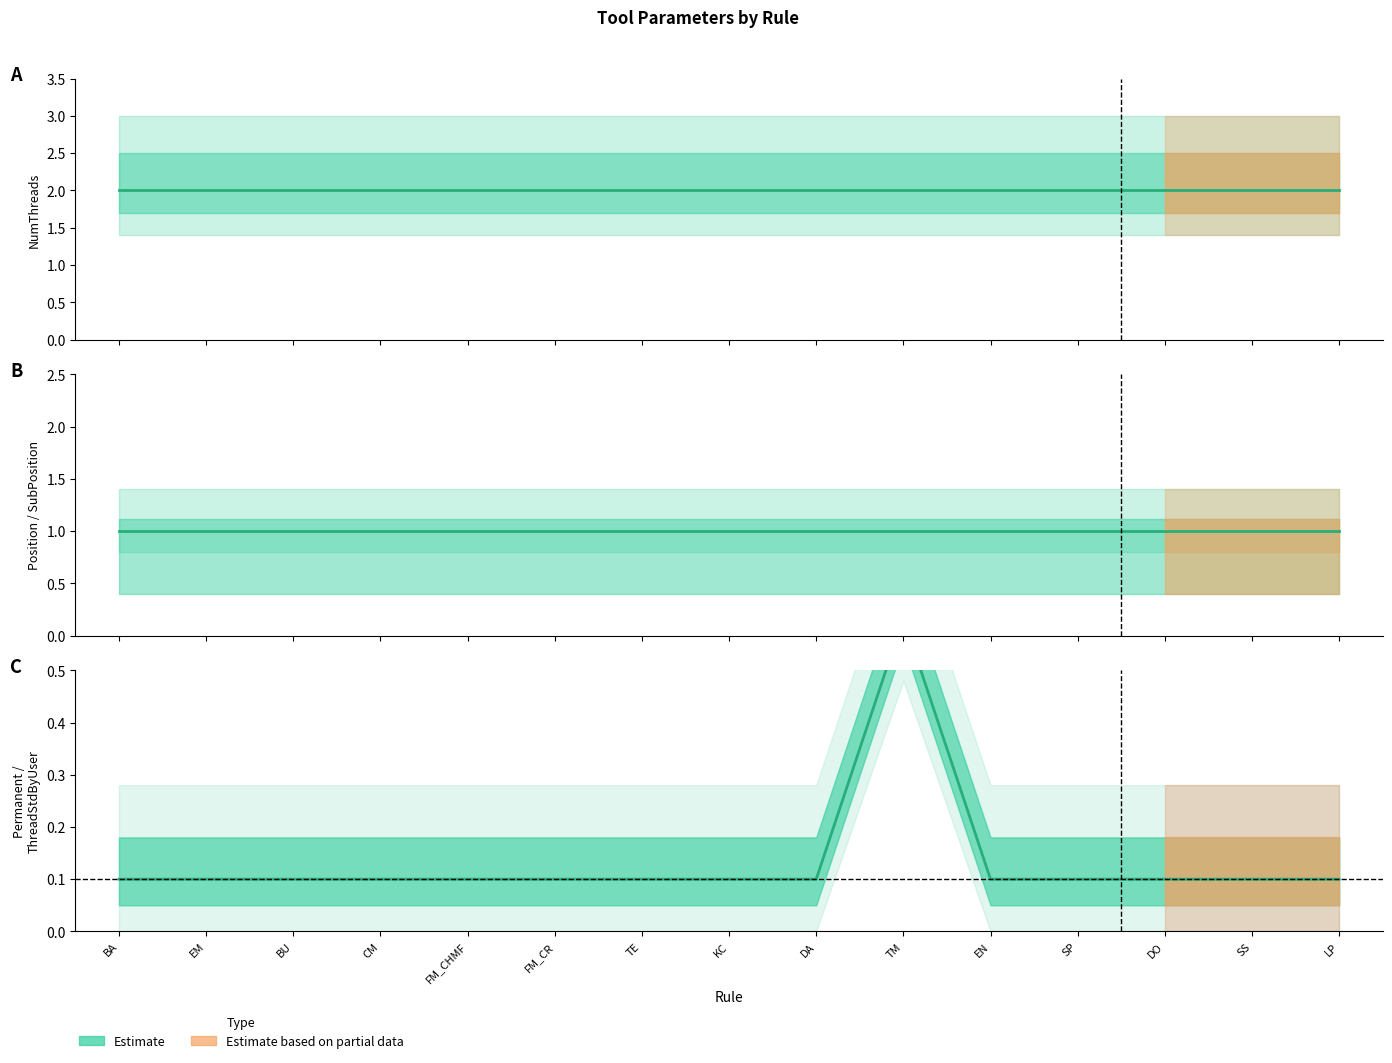

The value of NumThreads at DA is 4. True or false?

False